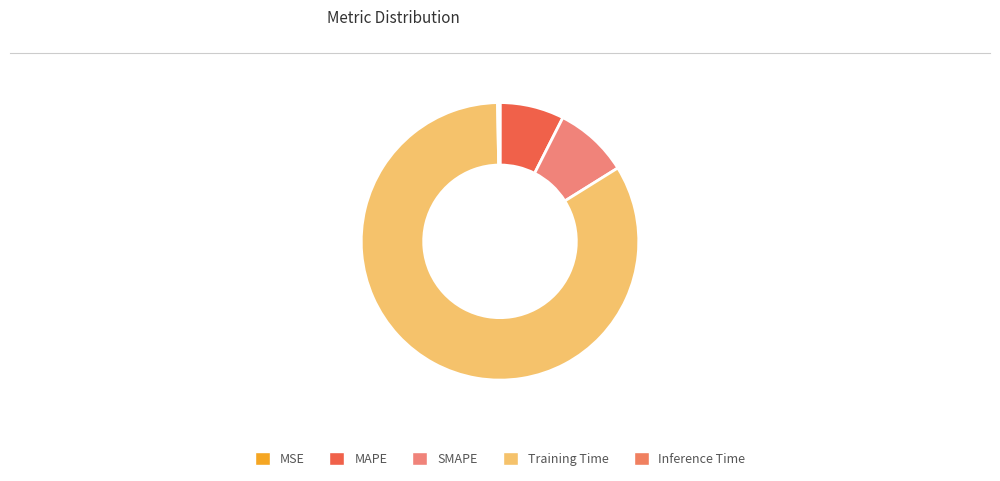

Is there a majority slice in this chart?

Yes